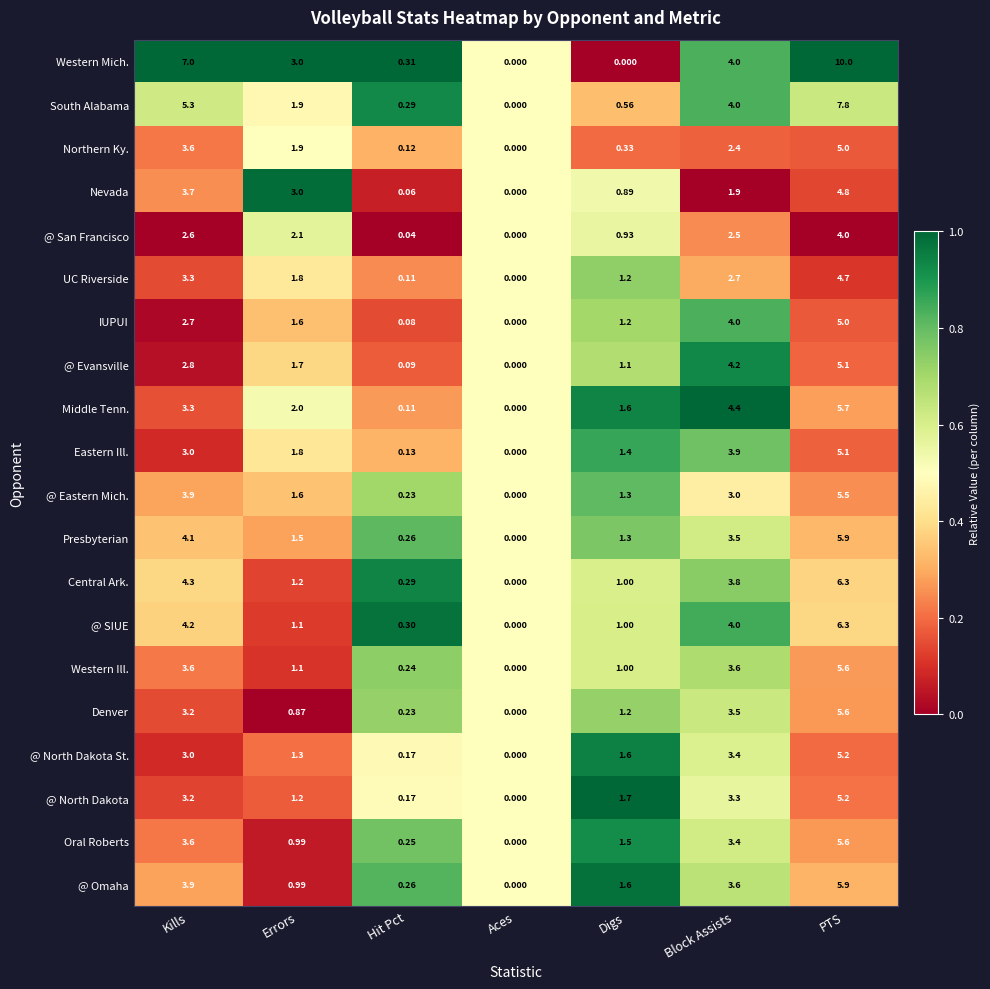

At which category is the sum across all series the highest?

PTS